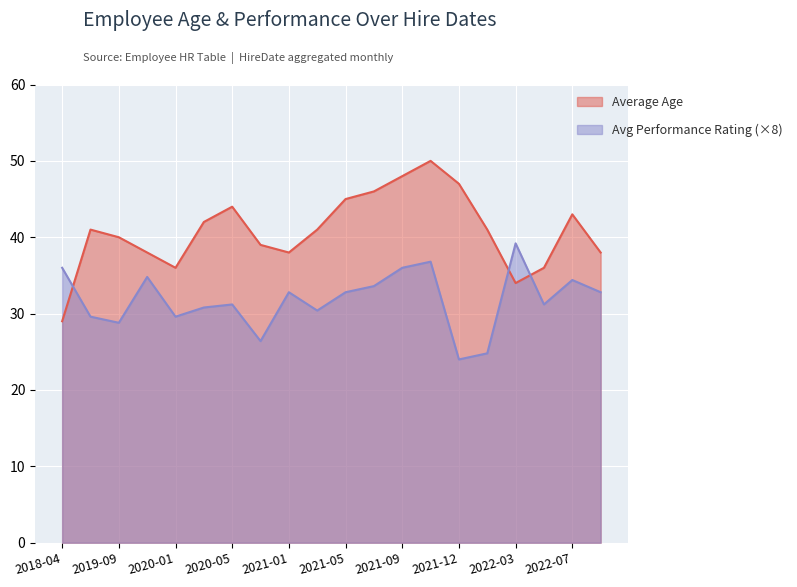

How many lines are shown in the chart?

2